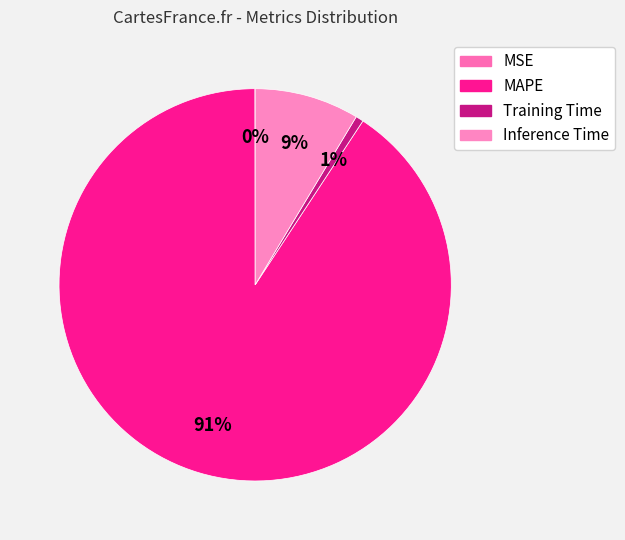

Which slice is the largest?

MAPE